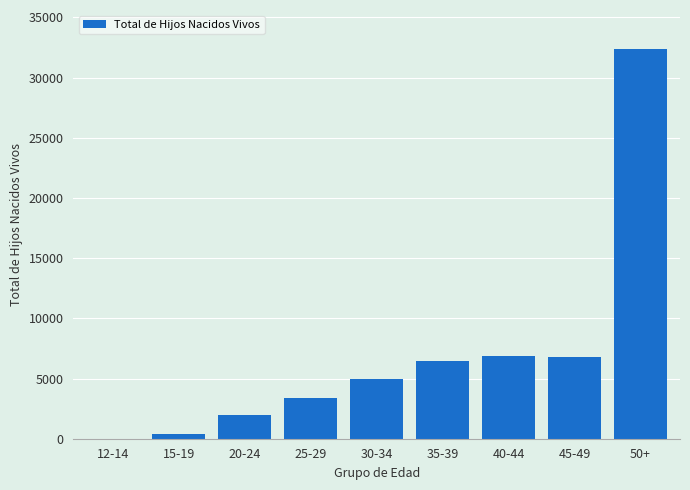

Where is the data nearest to the value 16198?

40-44